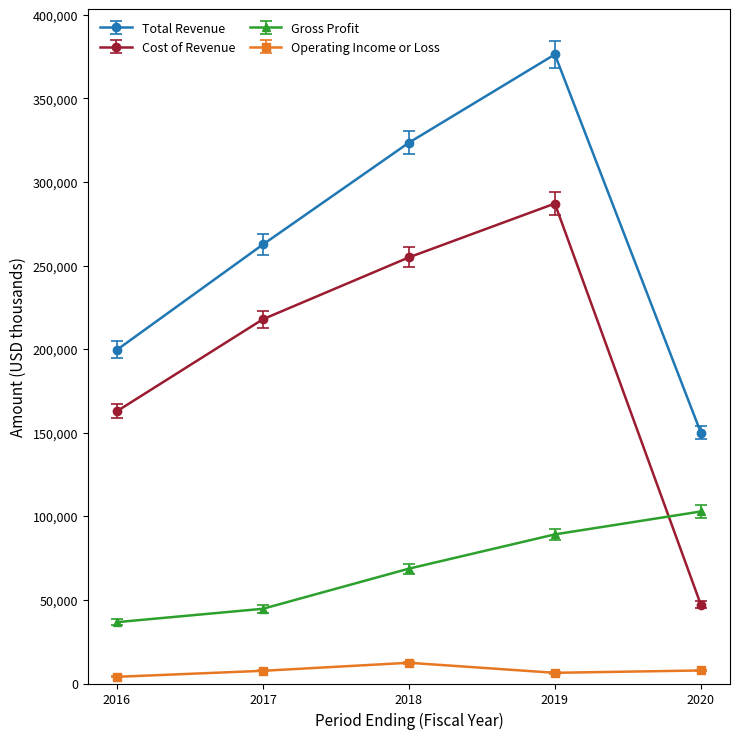

The Total Revenue series shows 262600 at 2017. True or false?

True